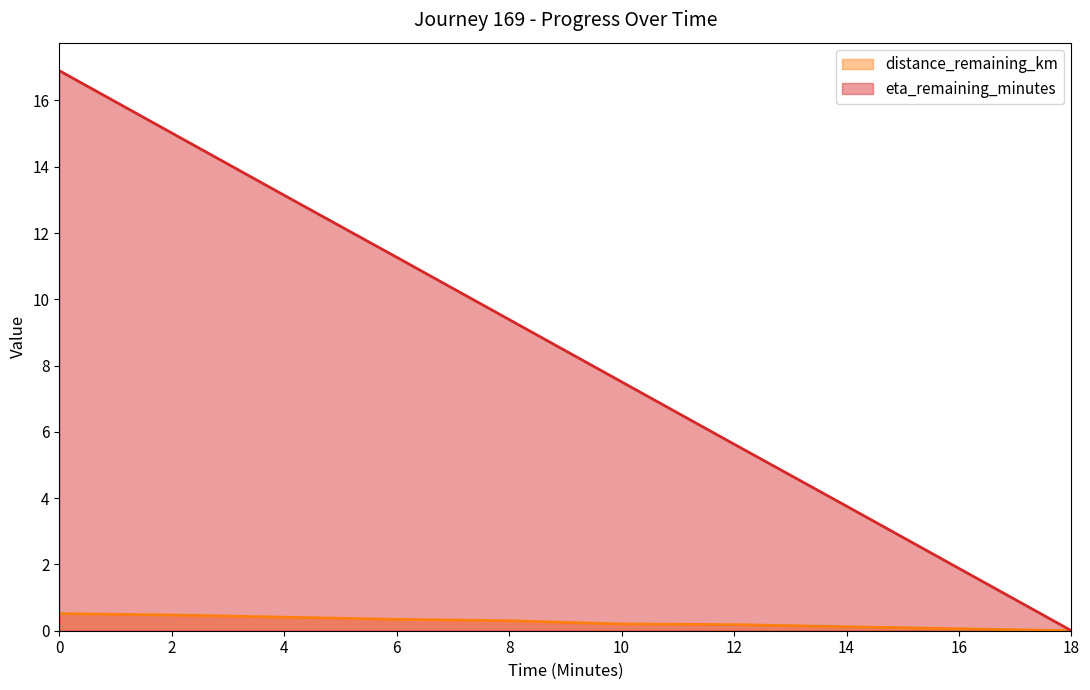

Rank the categories by eta_remaining_minutes value from lowest to highest.

18, 16, 14, 12, 10, 8, 6, 4, 2, 0